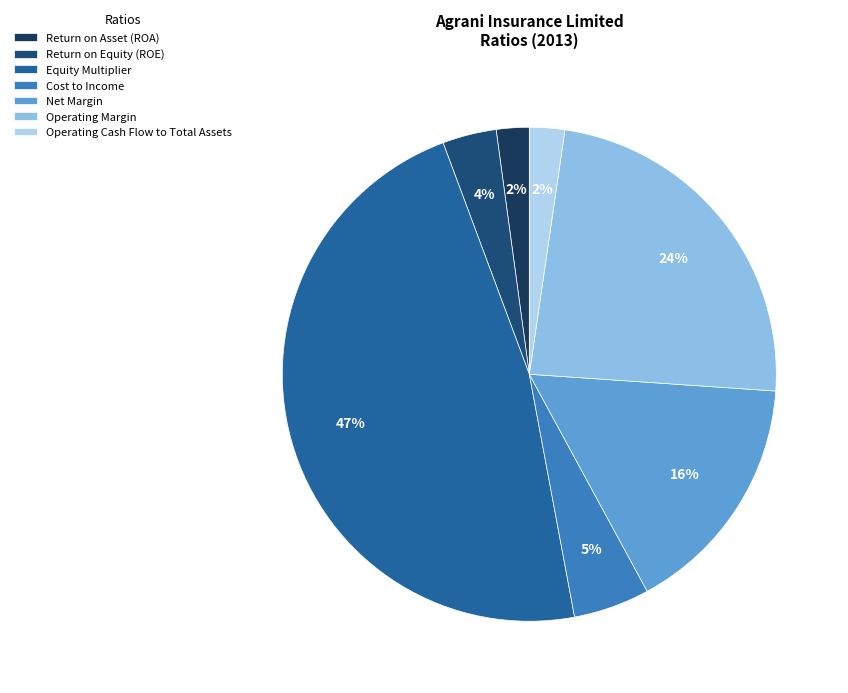

Rank the categories by value from lowest to highest.

Return on Asset (ROA), Operating Cash Flow to Total Assets, Return on Equity (ROE), Cost to Income, Net Margin, Operating Margin, Equity Multiplier